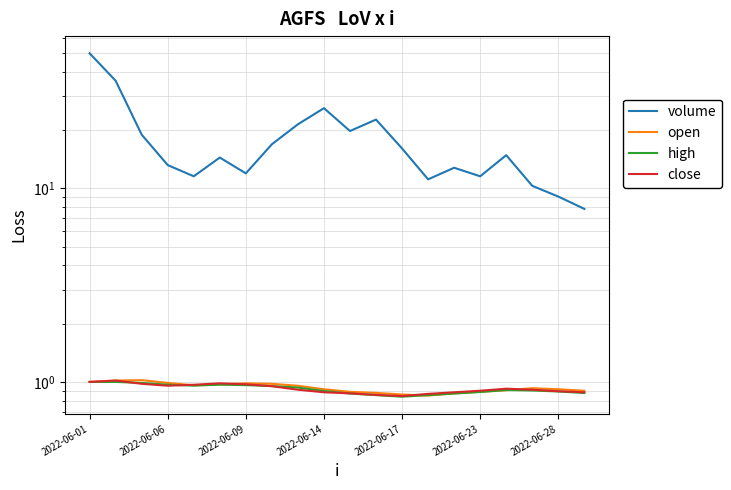

Count the number of categories in the chart.

20